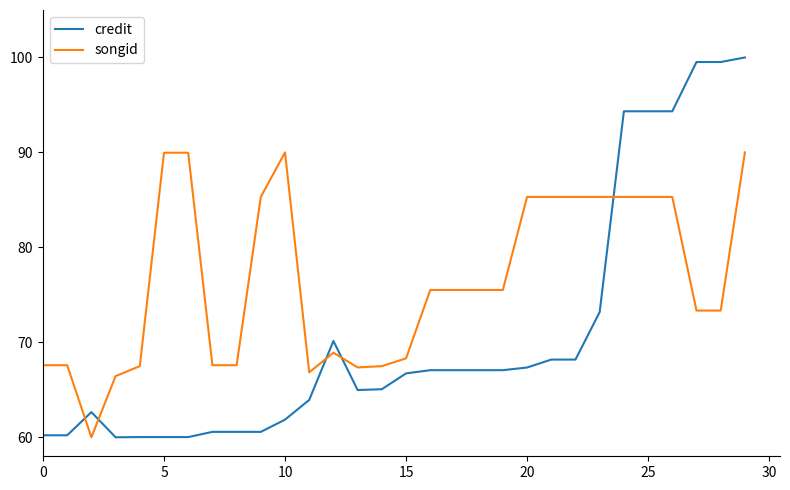

After their last crossing, which series has the higher values: songid or credit?

credit